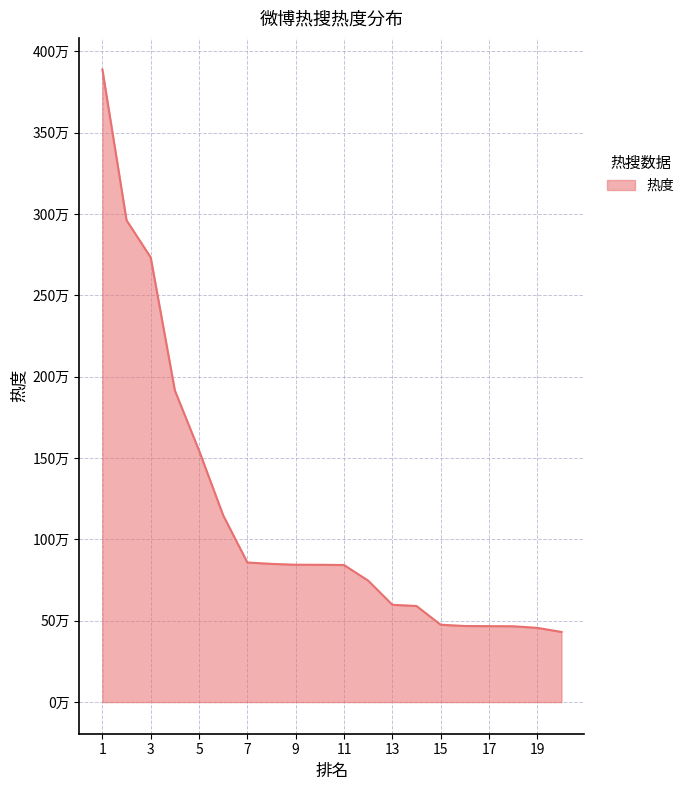

What is the value of the 1st point from the left?

3888960